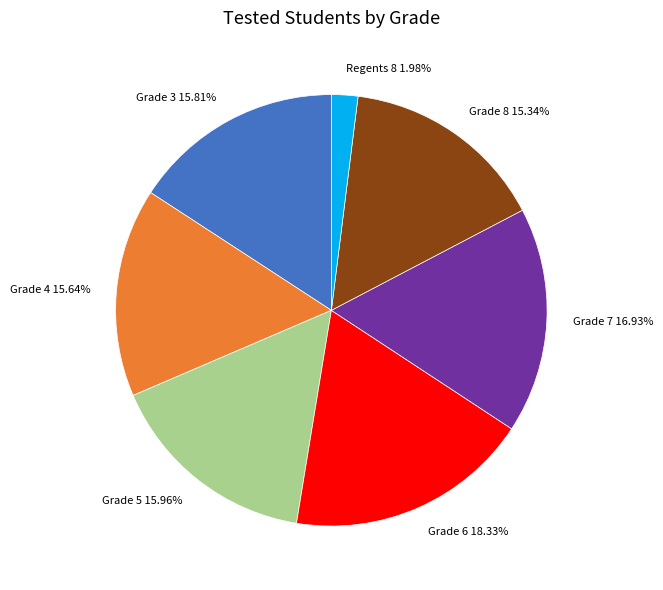

Between Grade 3 and Grade 6, which is larger?

Grade 6